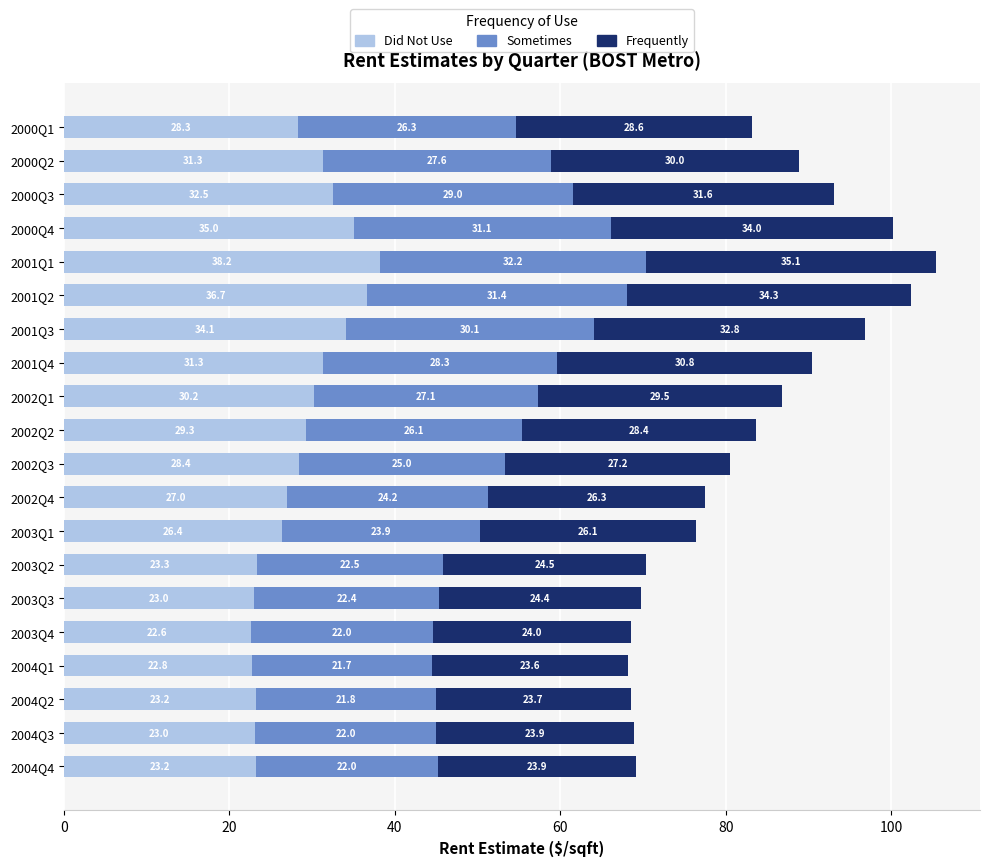

At which label does Did Not Use reach its minimum?

2003Q4